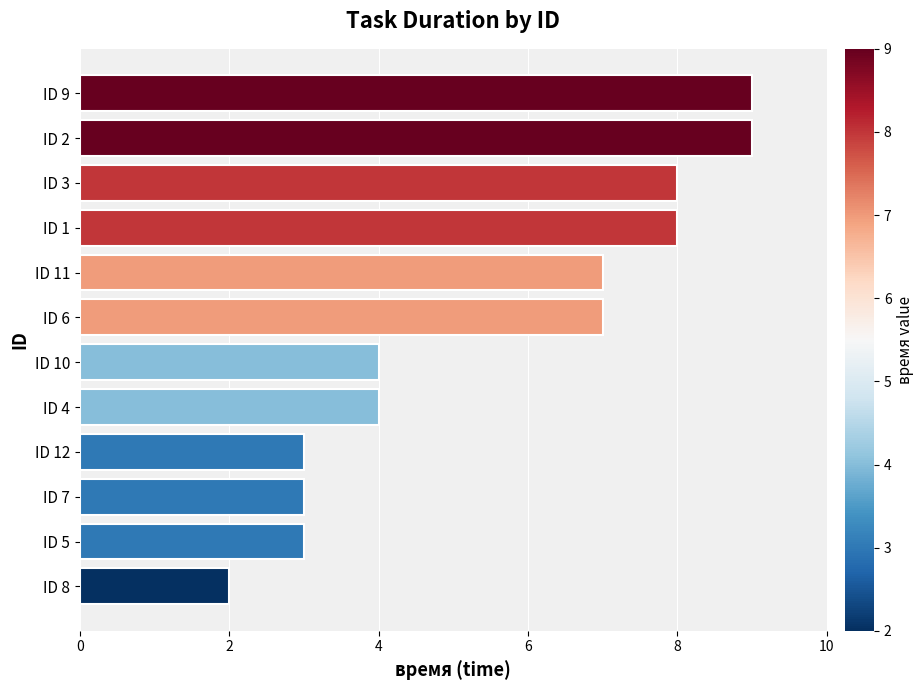

True or false: the data shows 14 at ID 9.

False